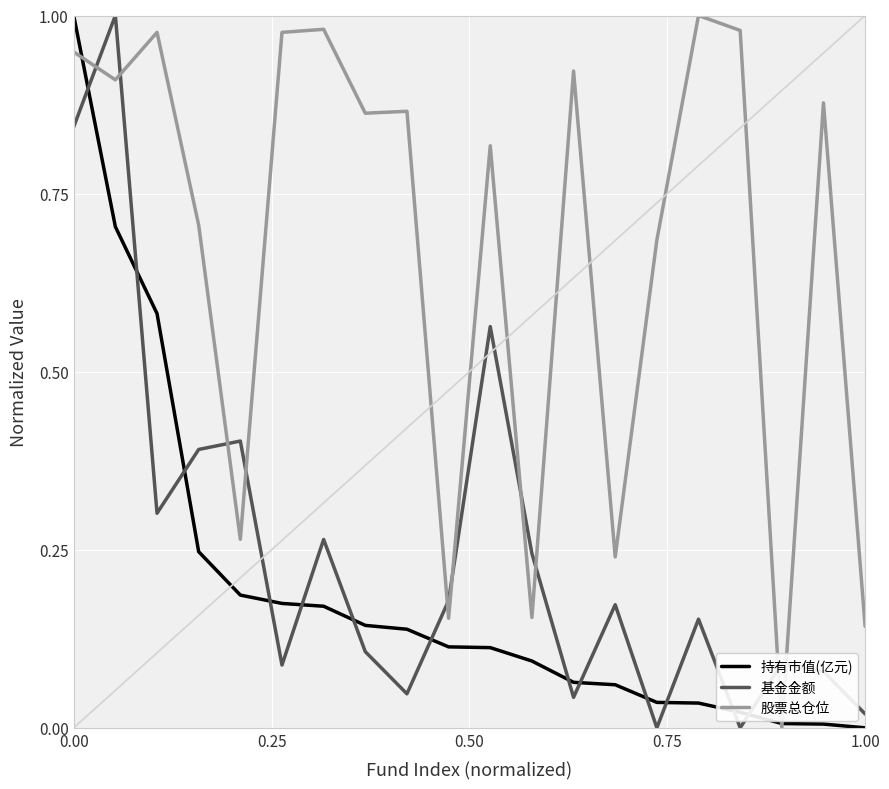

After their last crossing, which series has the higher values: 股票总仓位 or 基金金额?

股票总仓位